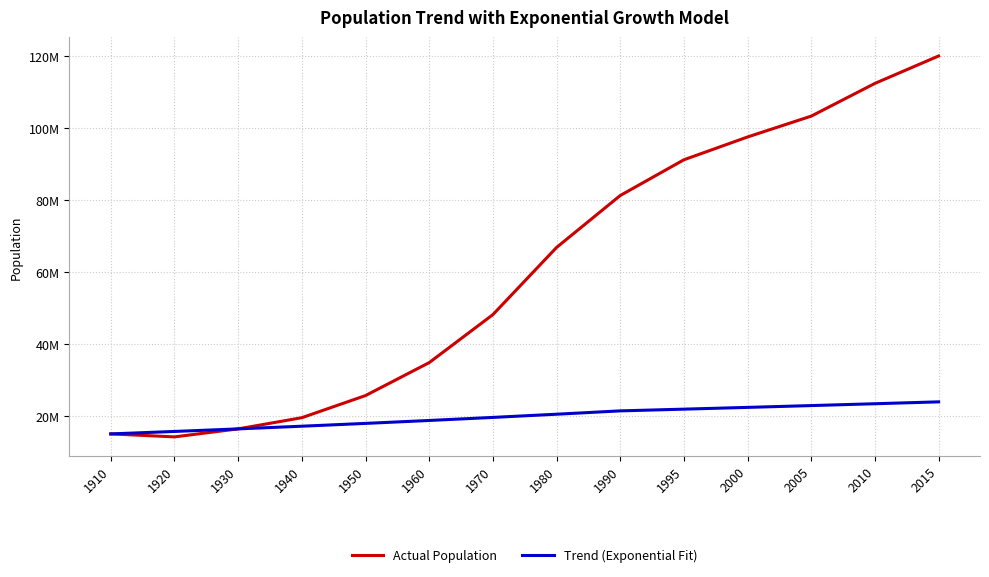

Is the value of Actual Population at 2010 greater than the value of Trend (Exponential Fit) at 1910?

Yes